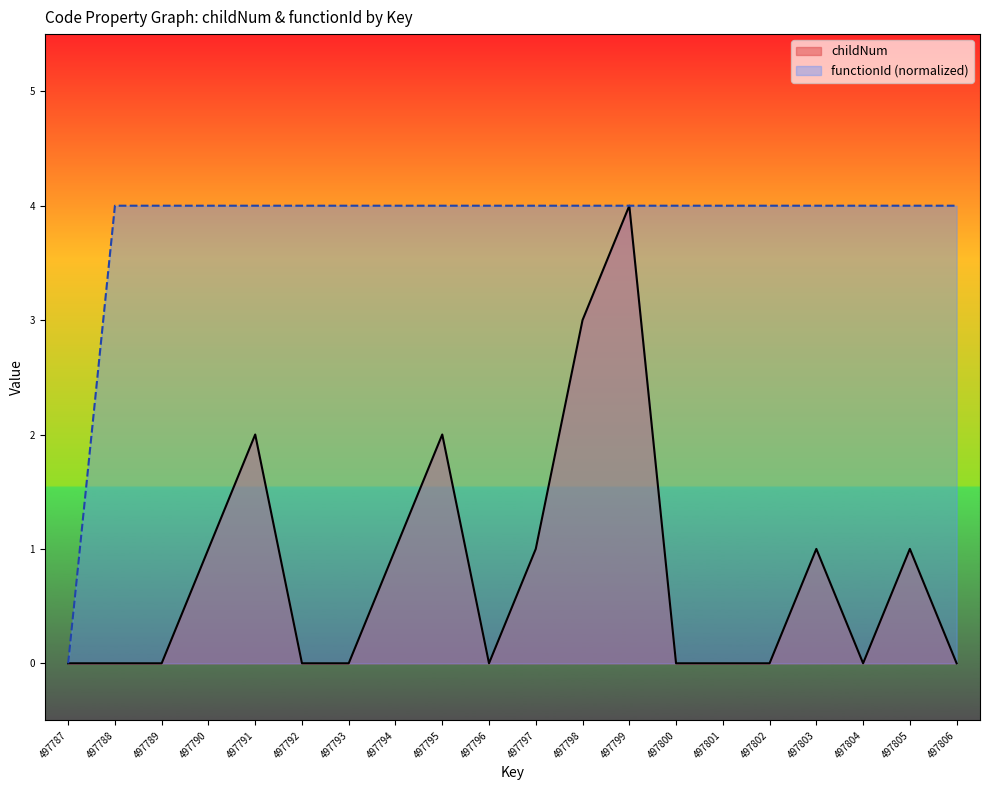

Between 497792 and 497796, which series saw the biggest shift?

childNum